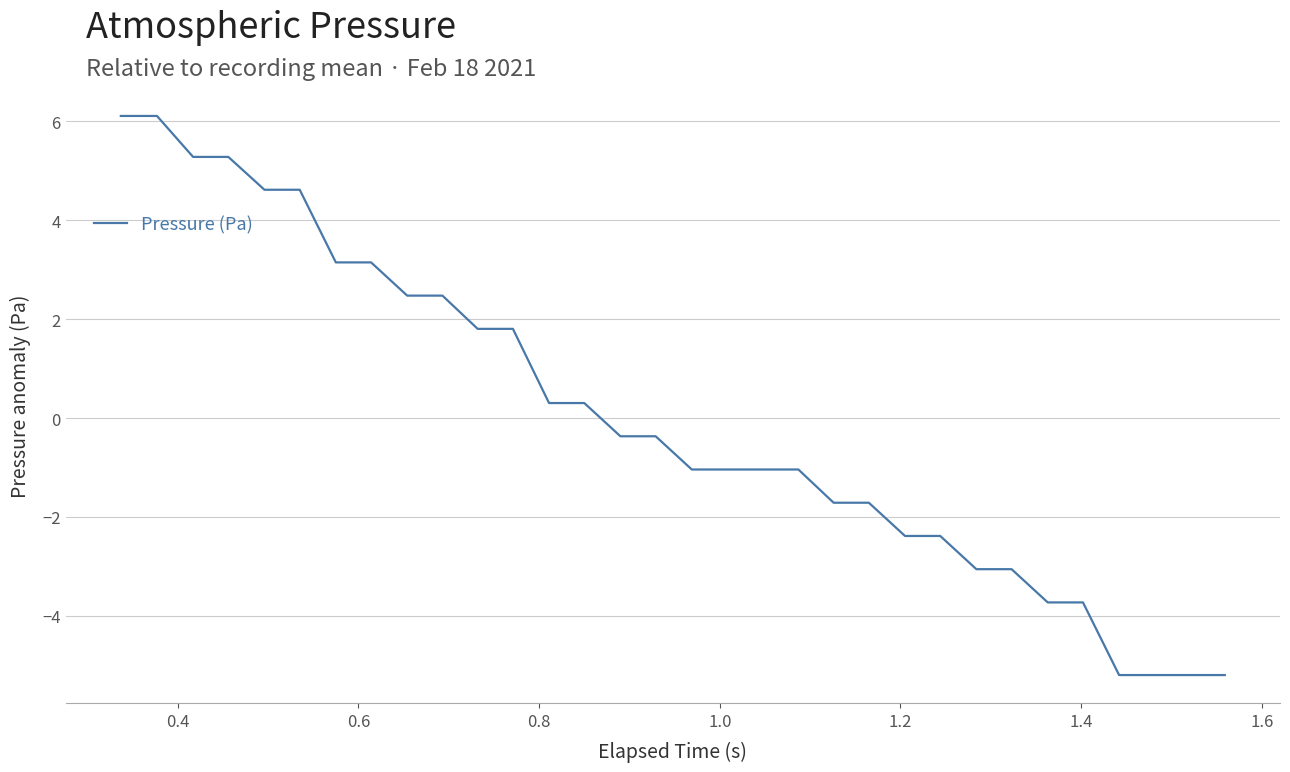

What is the minimum value shown in the chart?

-5.2